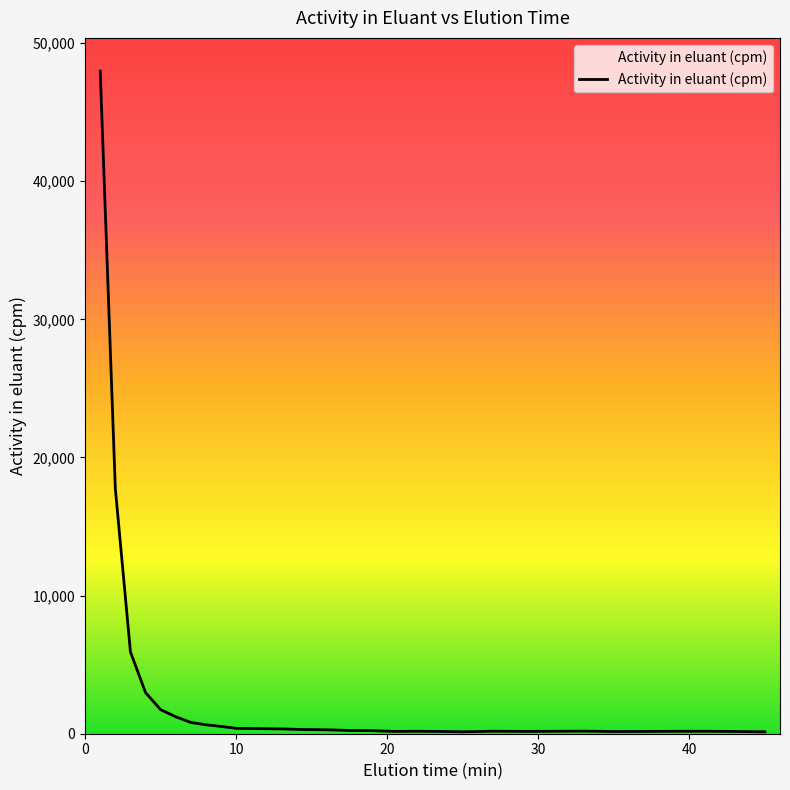

What is the difference between the maximum and minimum values?

47839.5